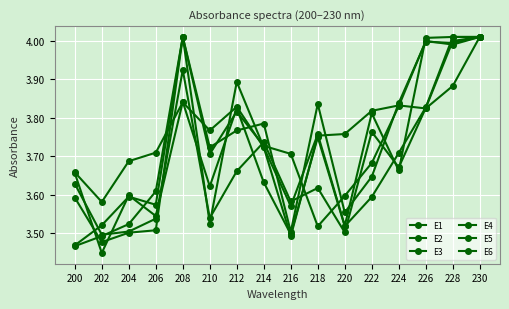

The value of E6 at 208 is 4.0. True or false?

True